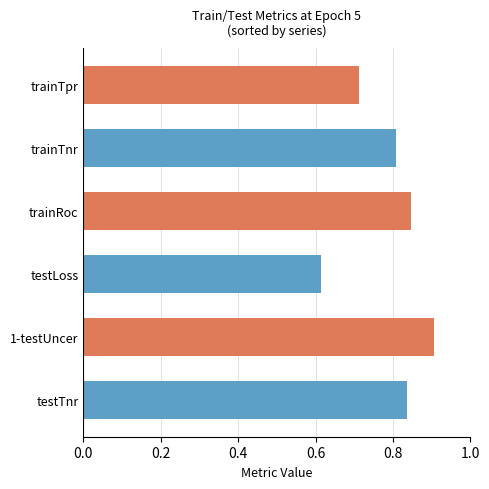

What is the minimum value shown in the chart?

0.6